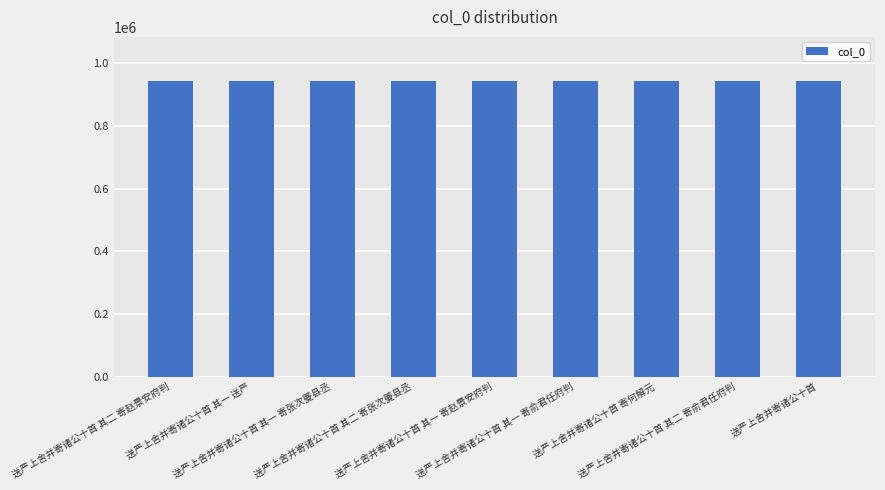

What is the greatest value displayed?

943432